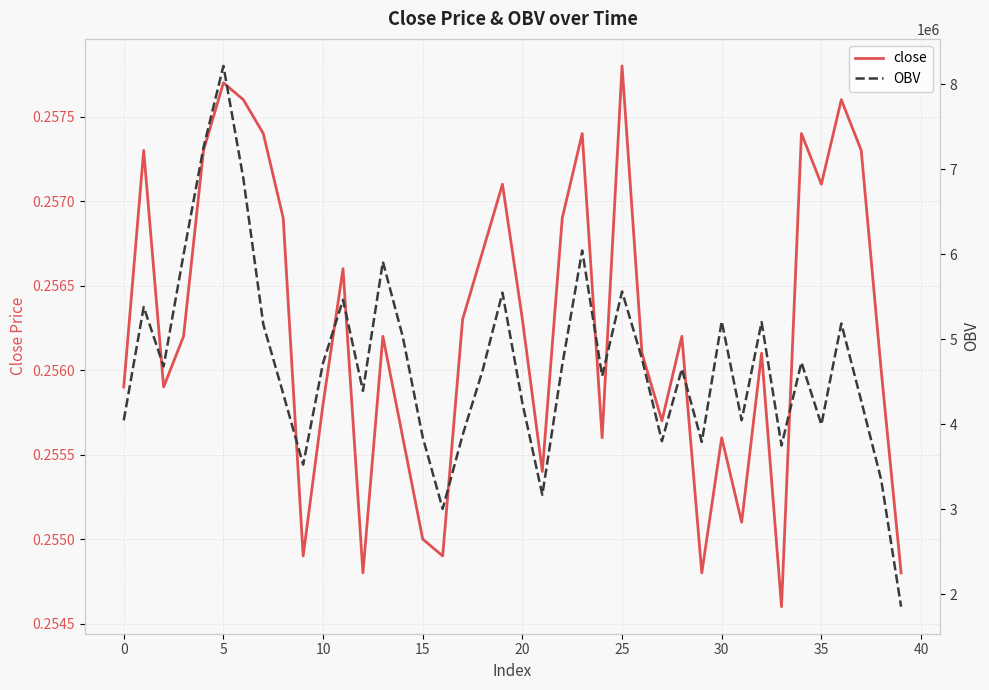

In close, how many points are higher than both neighbors (excluding endpoints)?

12